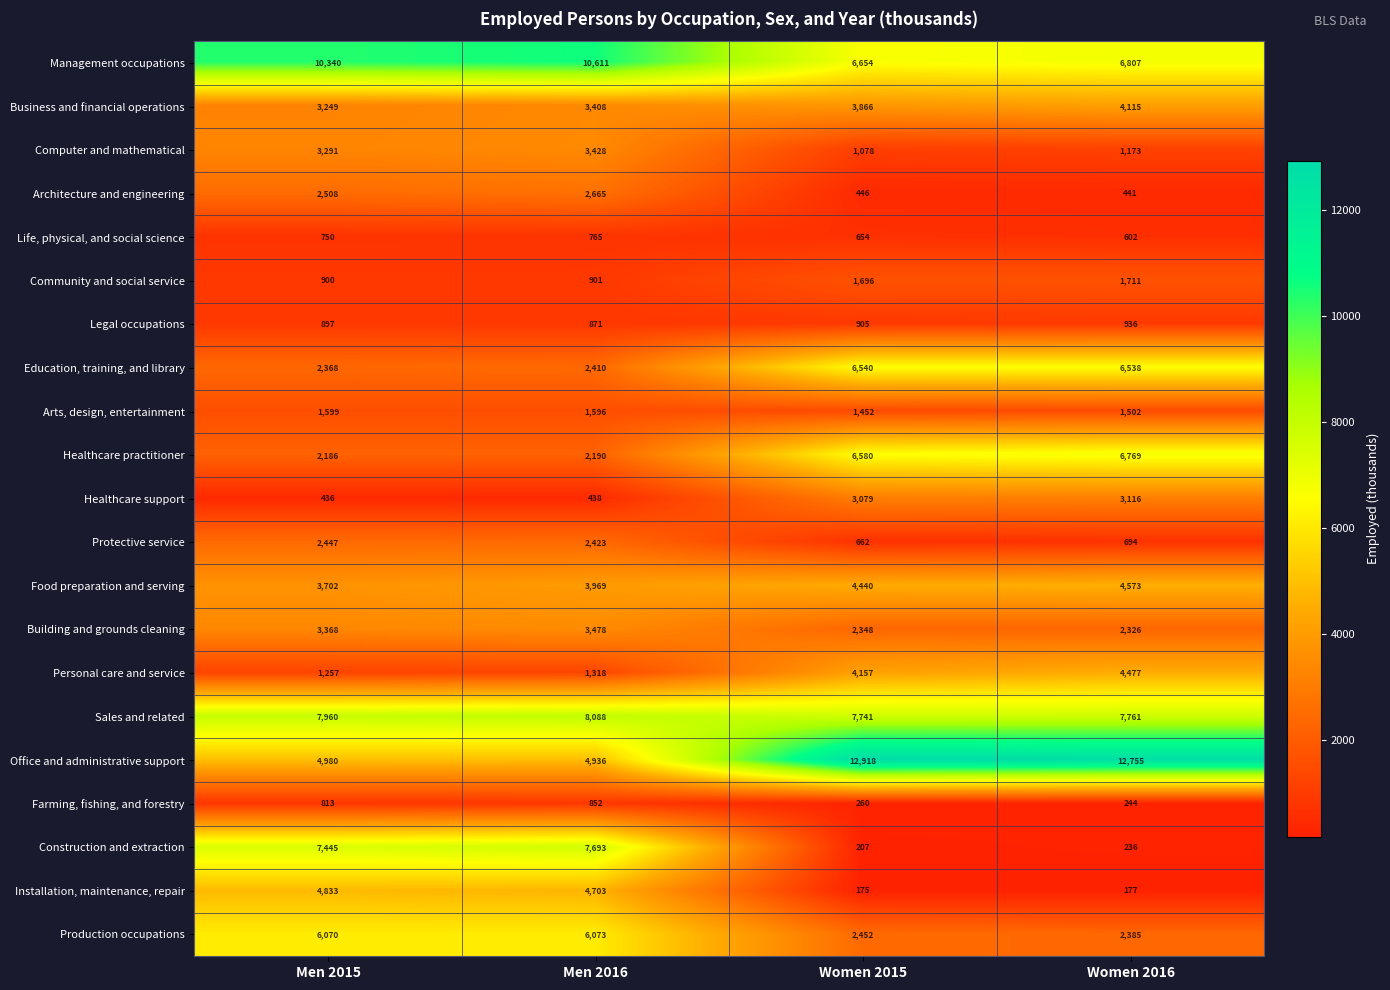

Which series has the widest spread of values?

Office and administrative support